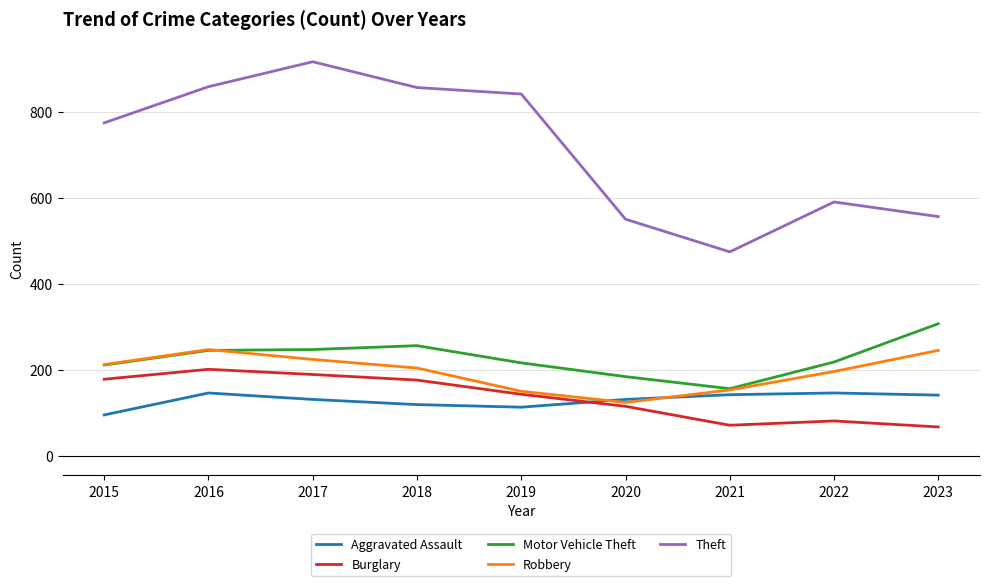

Which series has the largest total across all categories?

Theft